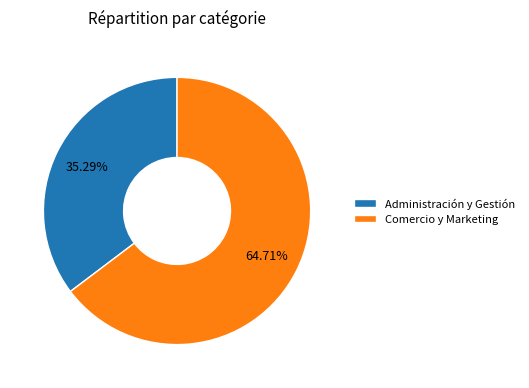

The Comercio y Marketing slice represents 51% of the pie. True or false?

False